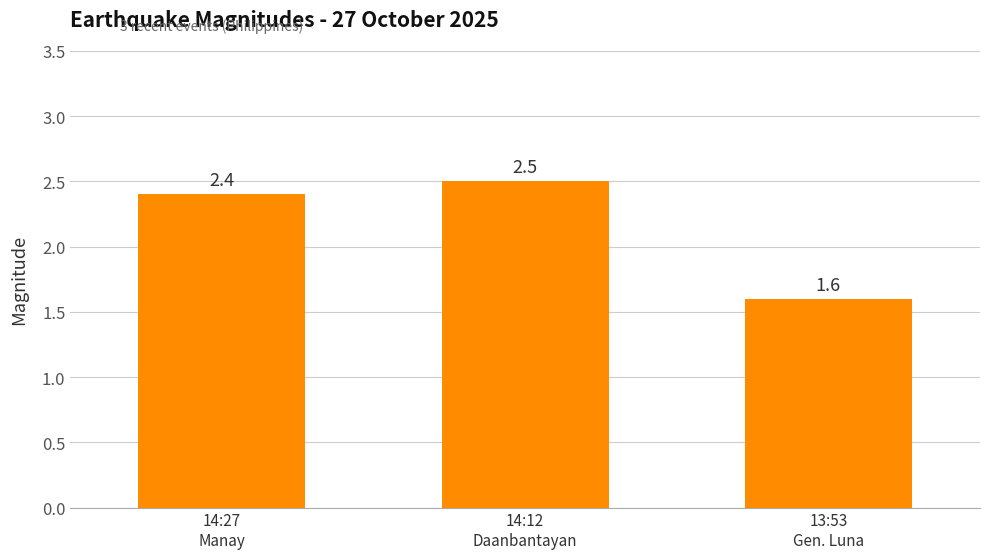

Where does the data first go above 2?

14:27
Manay